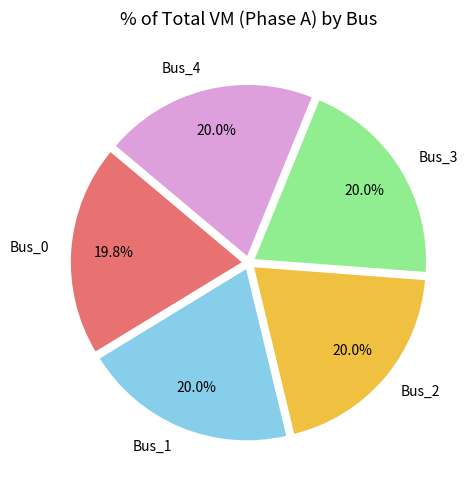

Is Bus_2 the majority of the pie?

No